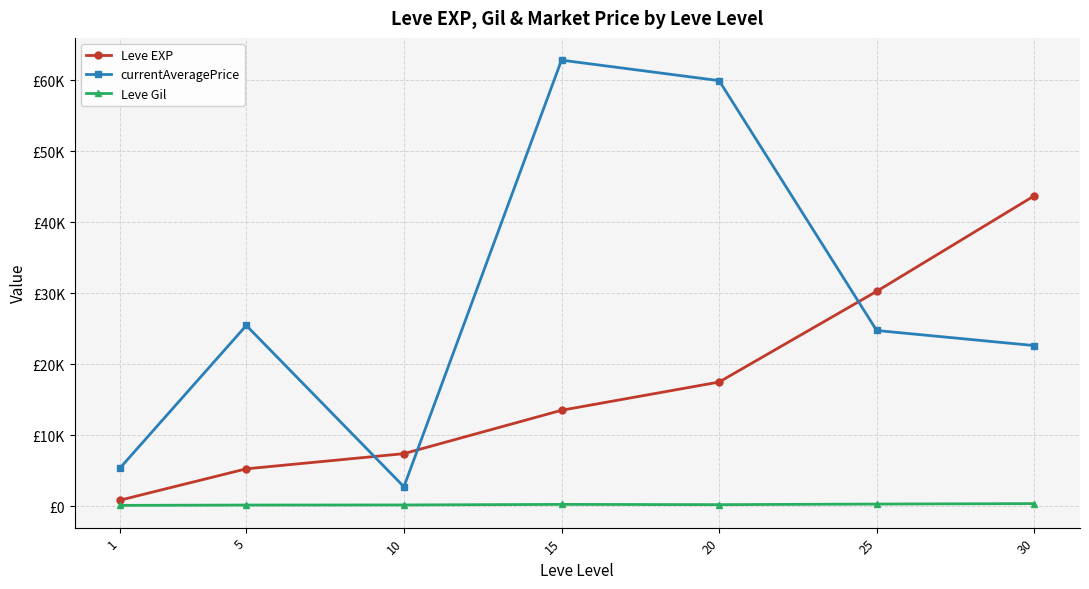

True or false: currentAveragePrice and Leve Gil intersect in this chart.

False